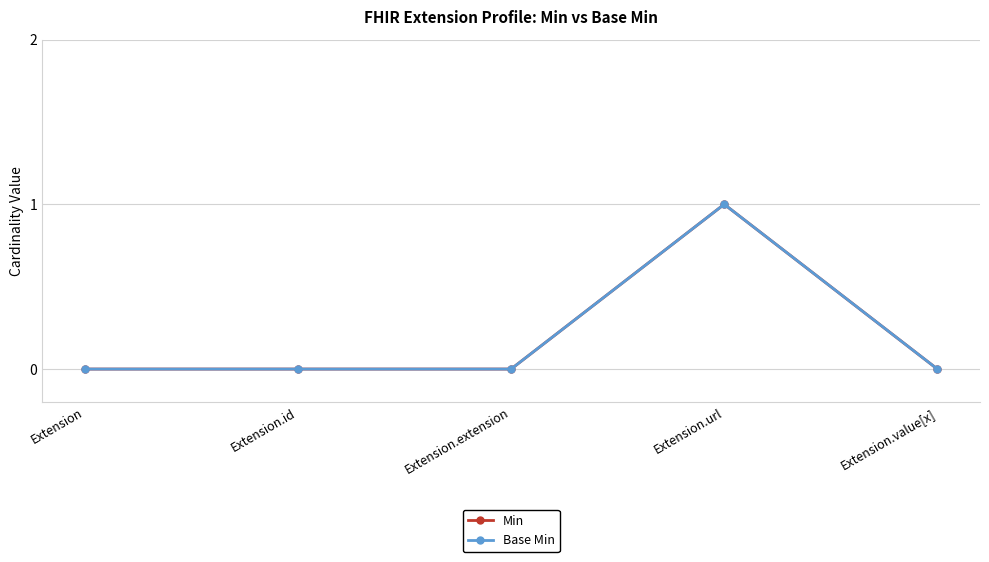

At how many categories does at least one series exceed 0?

1